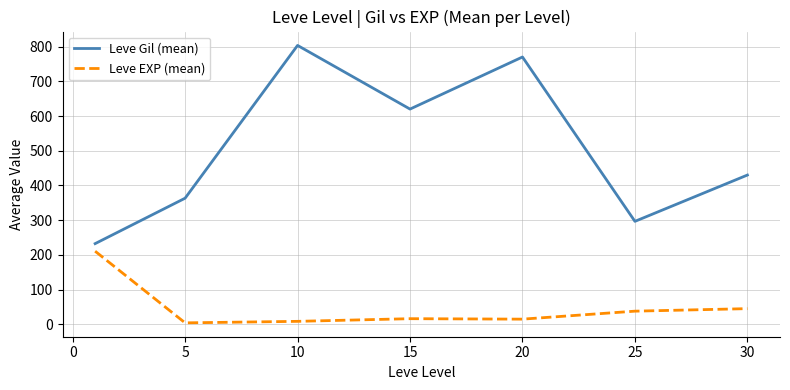

True or false: Leve Gil (mean) and Leve EXP (mean) cross at least once.

False